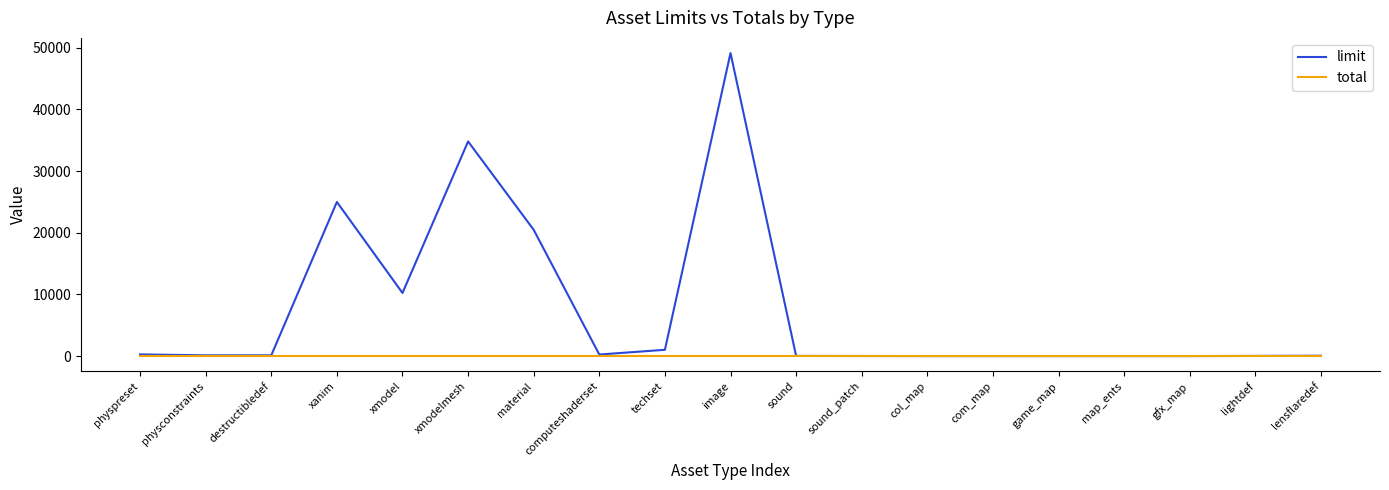

Which series has the largest total across all categories?

limit